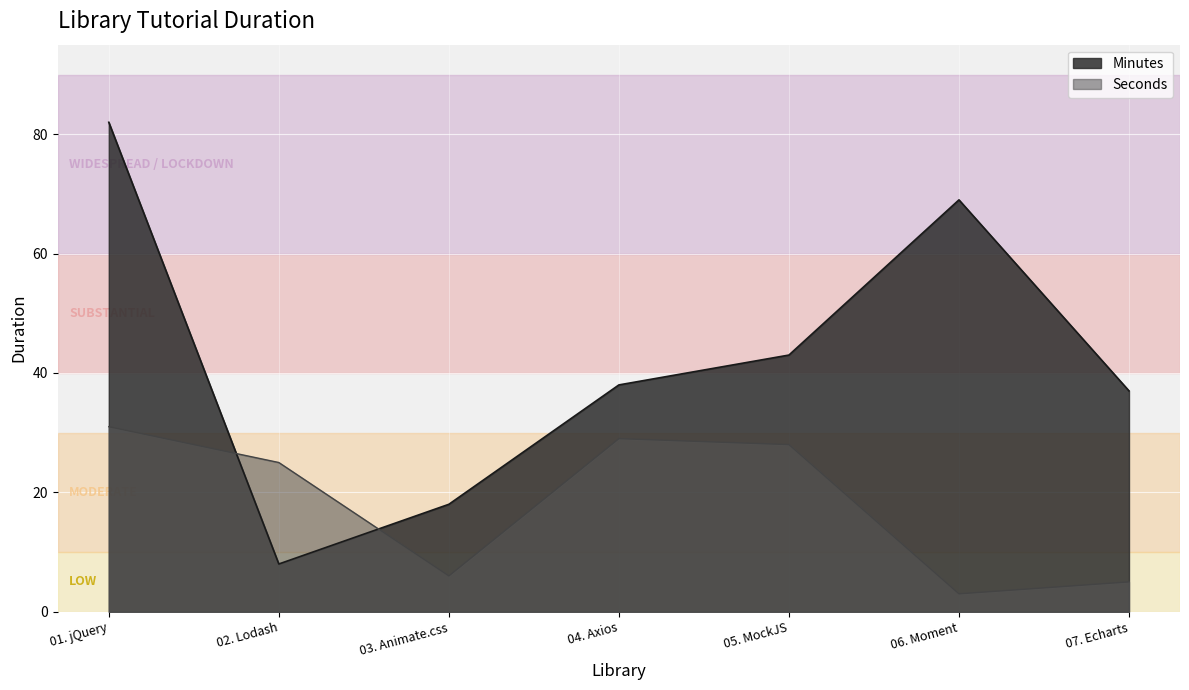

What is the value of the Seconds point at the 3rd from the left?

6